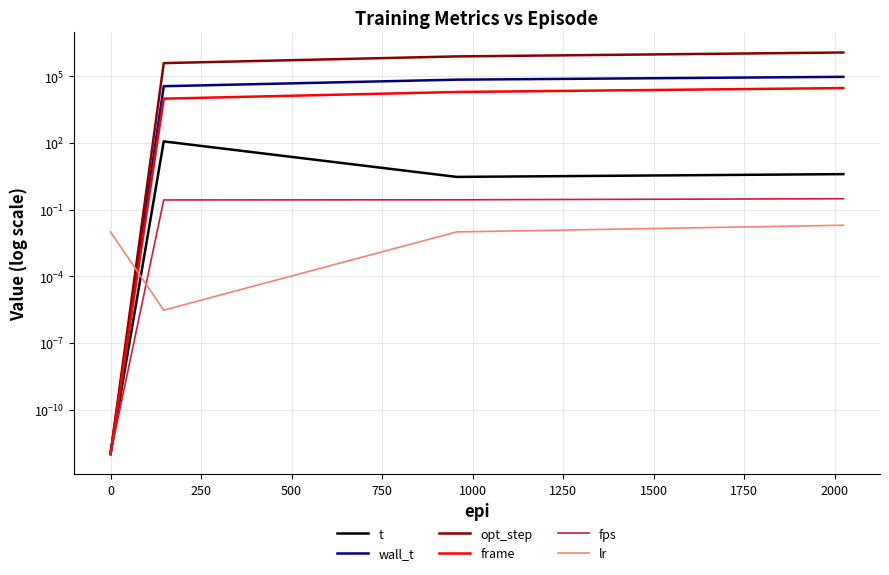

Does the chart have visible grid lines?

Yes